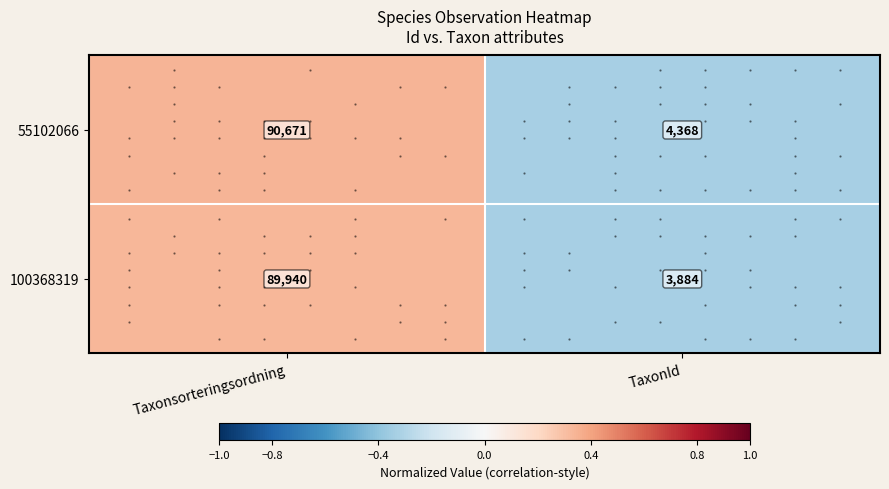

What is the sum of all 55102066 values?

95039